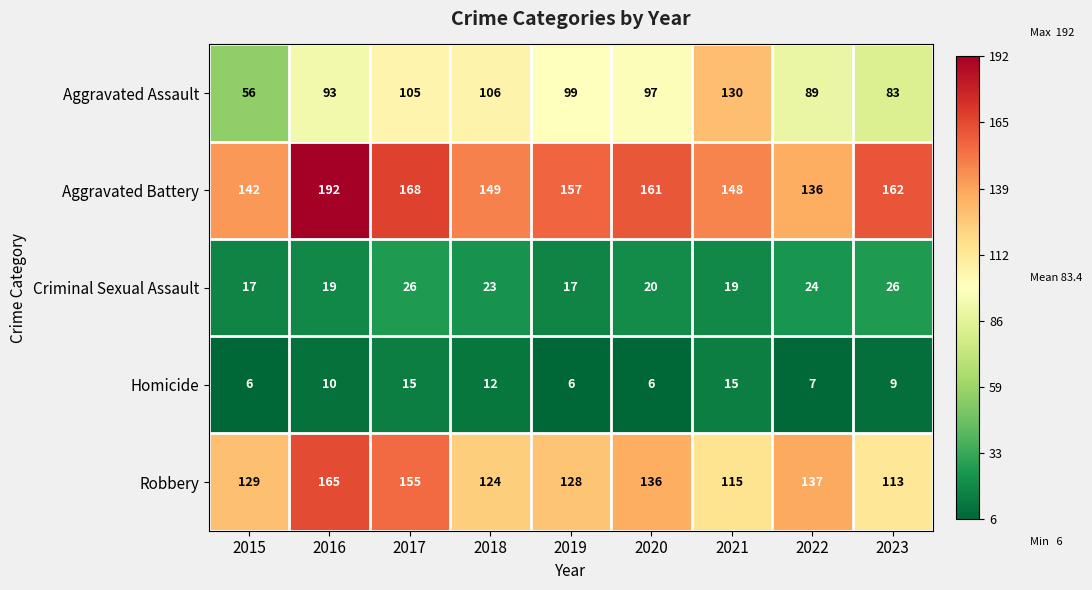

List the series in order of their peak value, highest first.

Aggravated Battery, Robbery, Aggravated Assault, Criminal Sexual Assault, Homicide